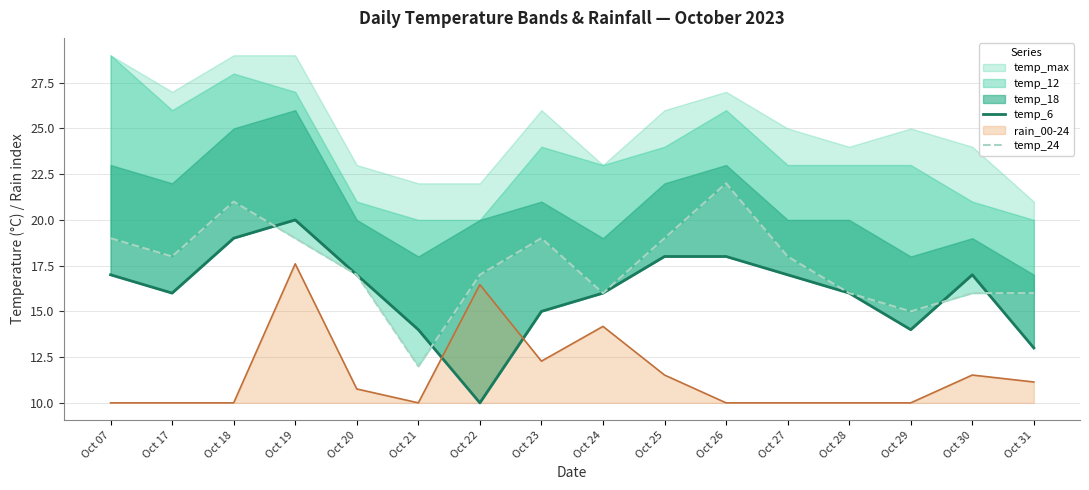

The temp_24 series shows 24 at Oct 22. True or false?

False